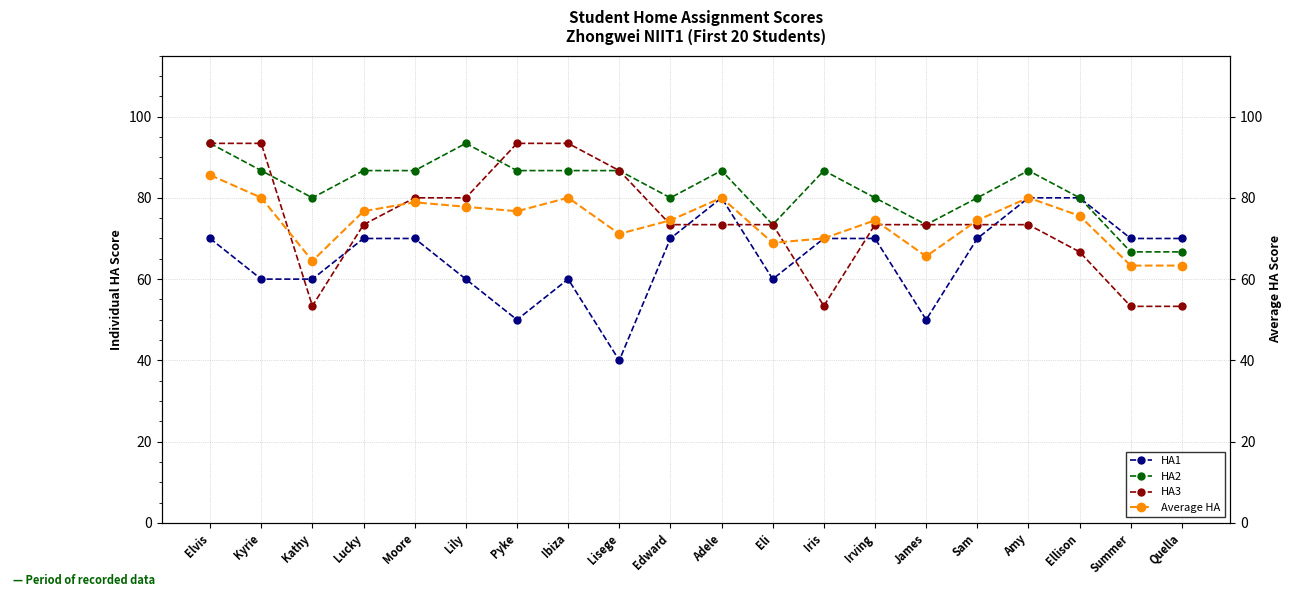

At Iris, list the series in order from smallest to largest.

HA3, HA1, Average HA, HA2